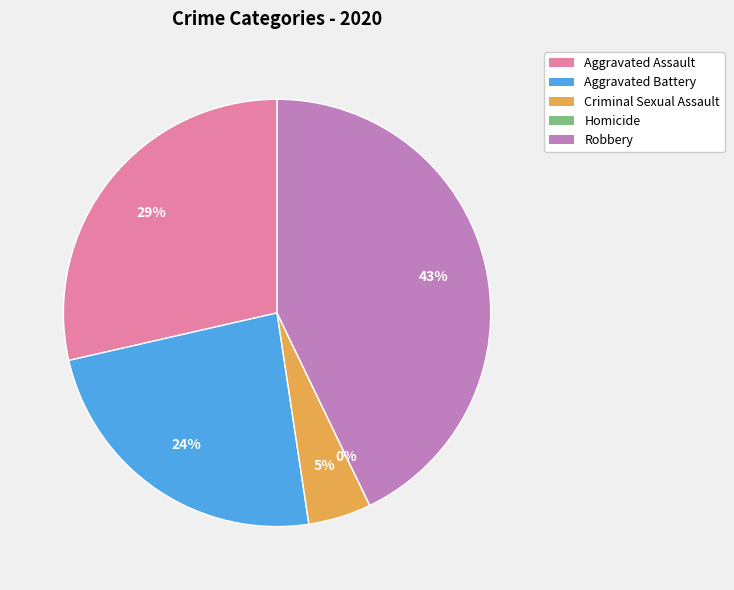

Count the number of slices in the pie.

5